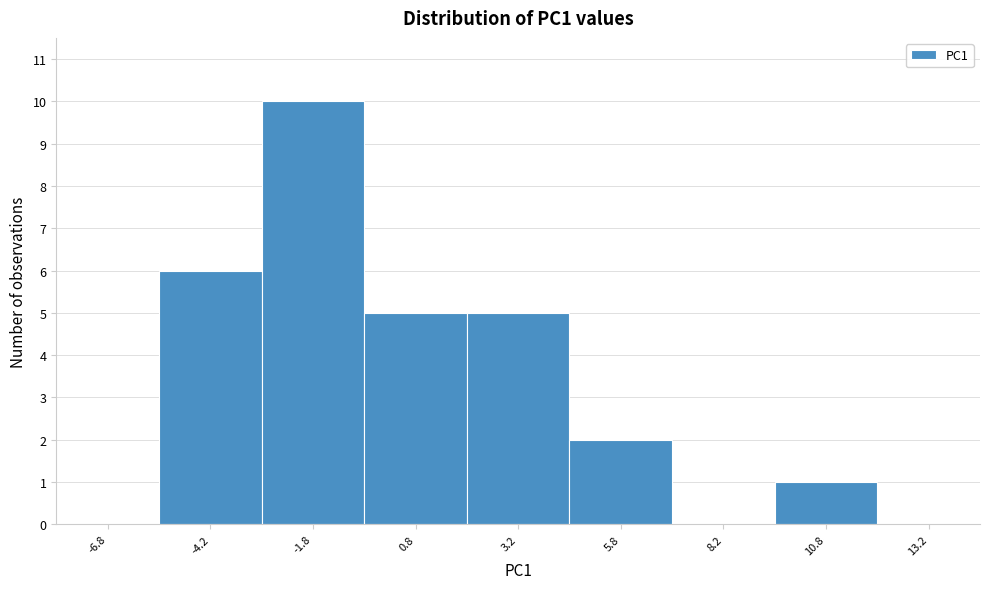

What is the height of the bar covering 2.0 to 4.5 on the x-axis? The values are not printed on the chart, so give them approximately, as read against the axis.

5